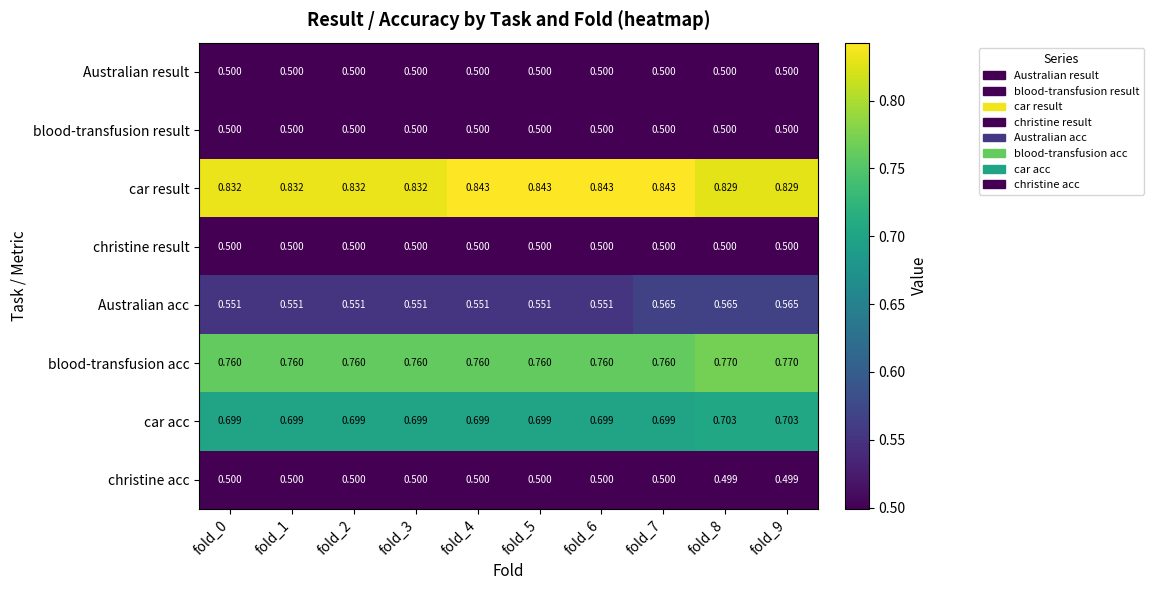

At which category is the sum across all series the highest?

fold_7